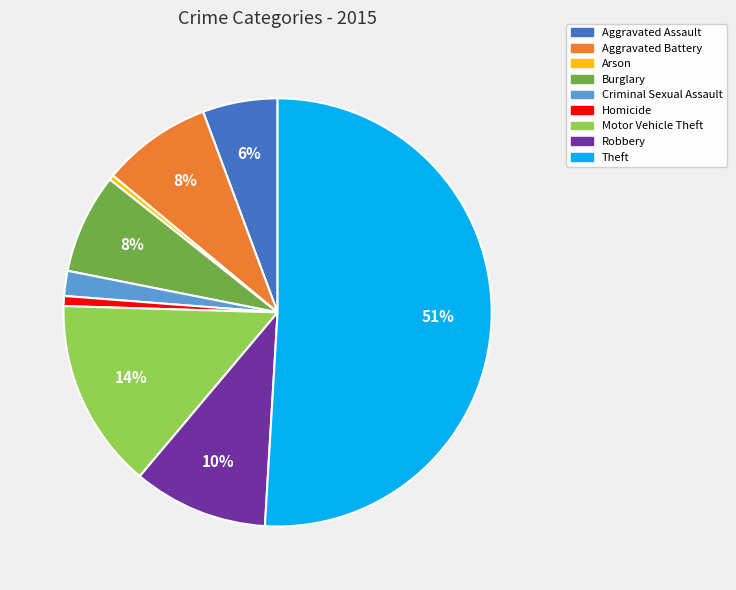

True or false: Aggravated Assault accounts for 6% of the total.

True